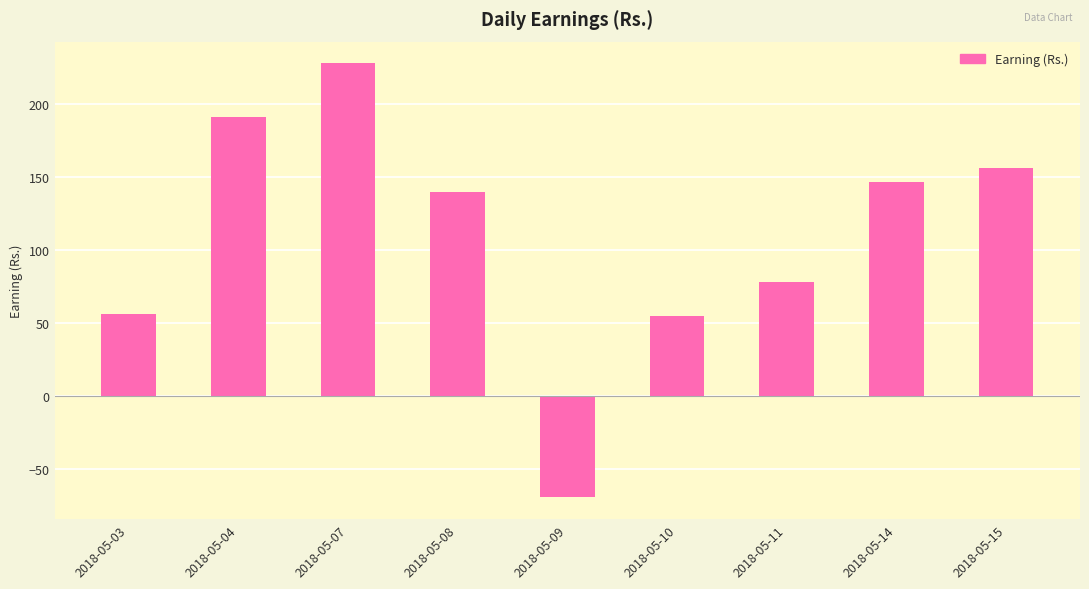

What is the value of the 8th bar from the left?

146.6